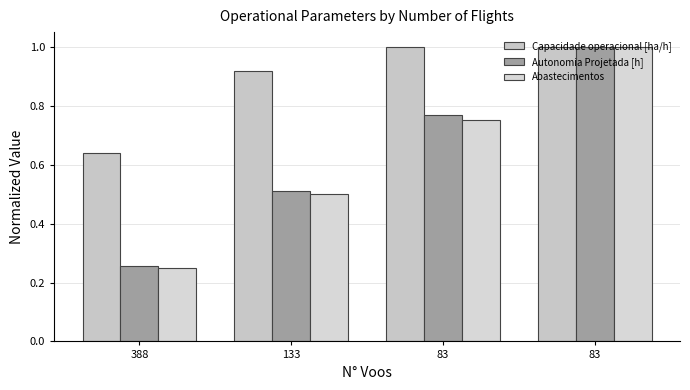

True or false: Abastecimentos has a value of 0.5 at 133.

True